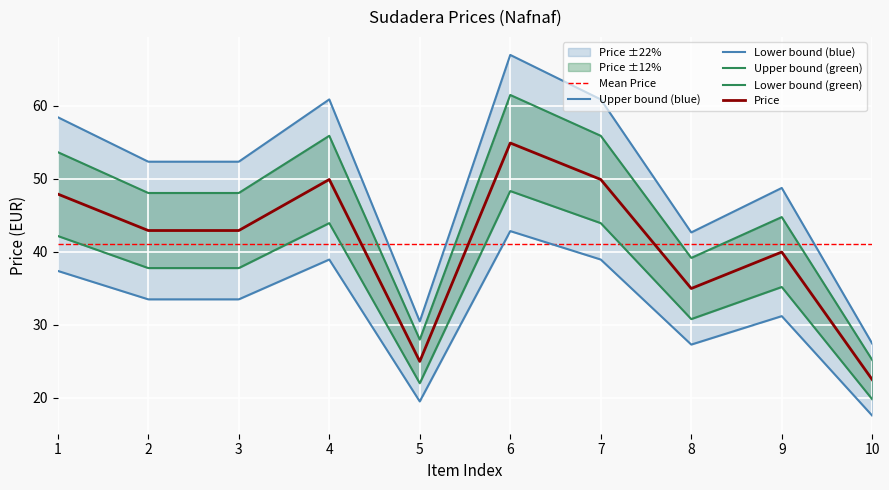

Between 10 and 6, which is larger?

6